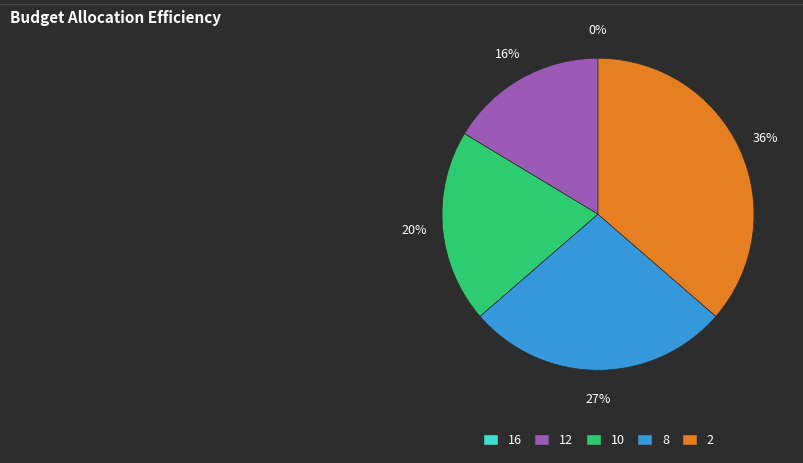

Which slice is the smallest?

16